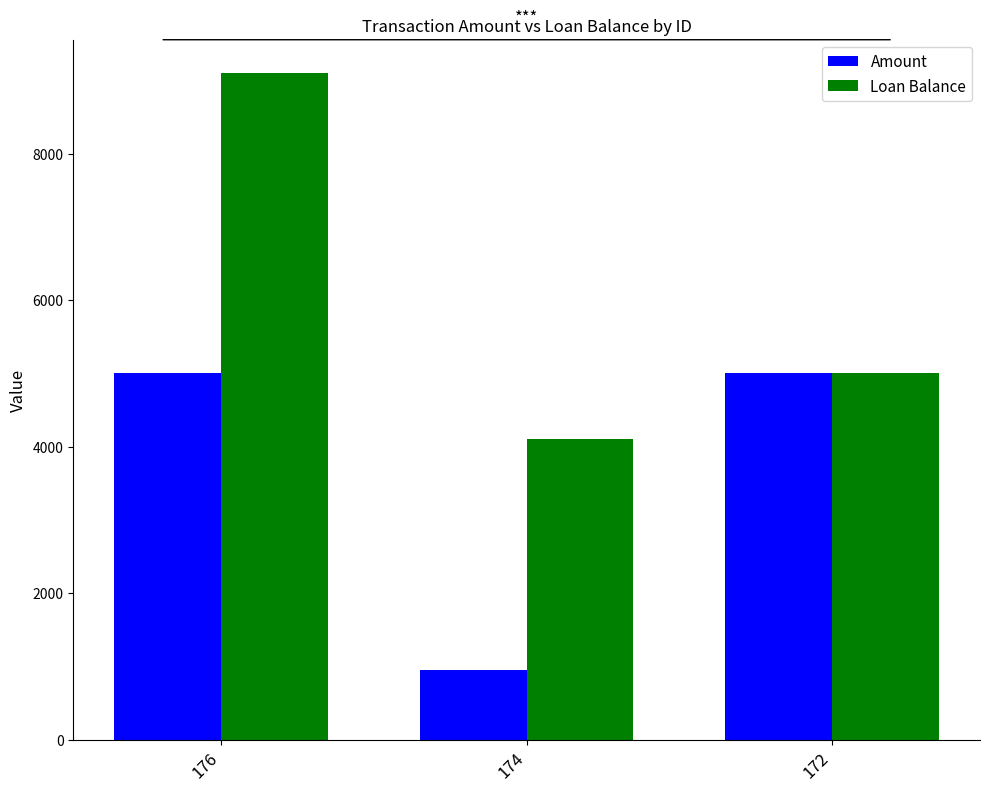

Which category has the lowest value in the Loan Balance series?

174